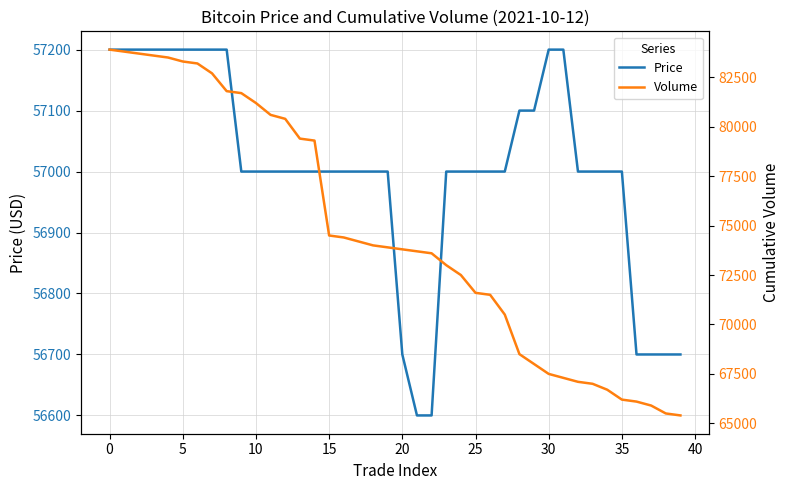

Does the chart have visible grid lines?

Yes